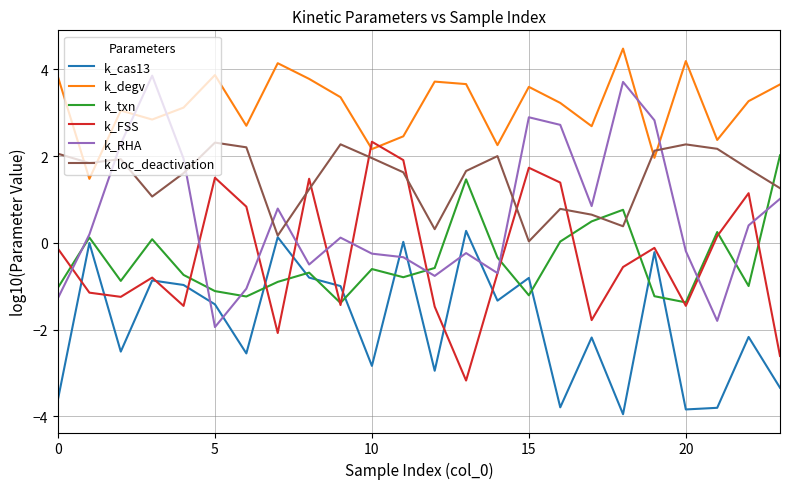

What is the greatest value displayed?

4.5